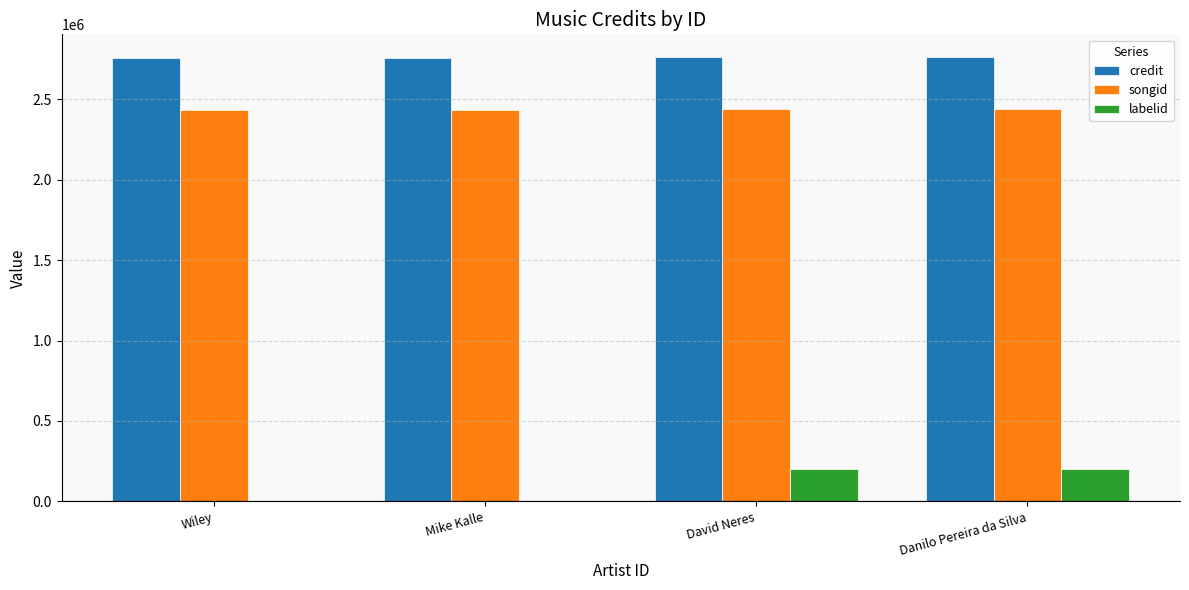

What is the total value across all series at David Neres?

5405523